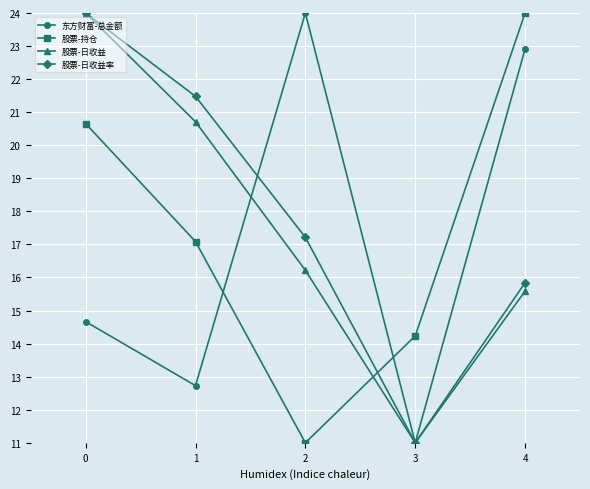

After their last crossing, which series has the higher values: 股票-持仓 or 股票-日收益?

股票-持仓